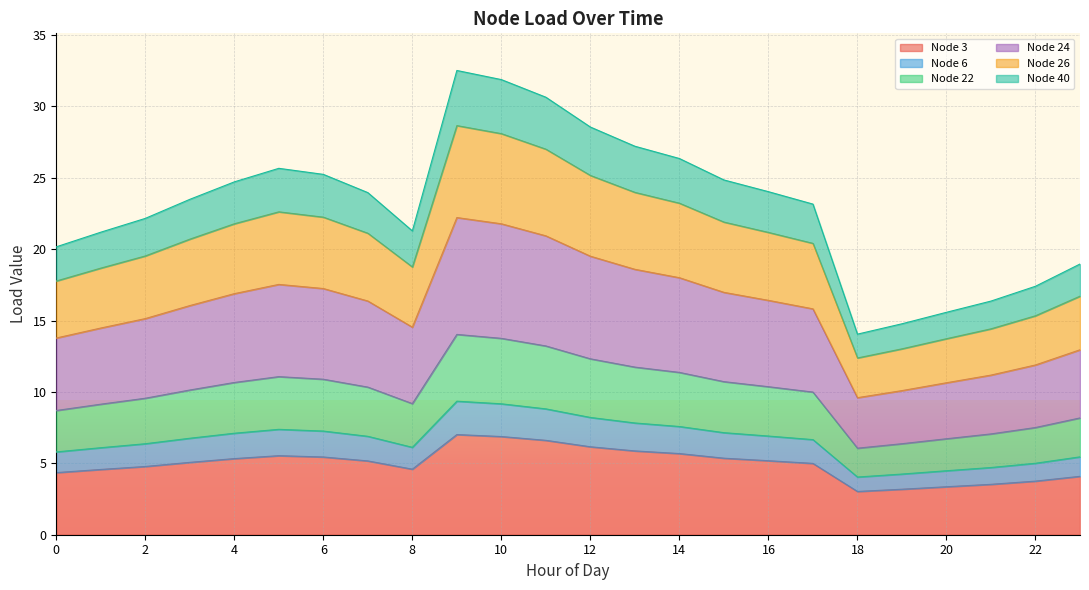

What is the minimum value for Node 3?

3.0